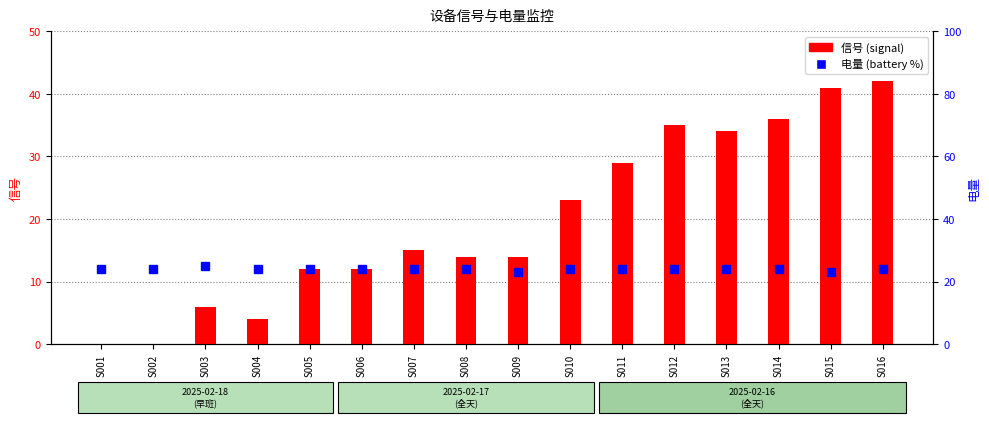

At S004, list the series in order from largest to smallest.

电量 (battery %), 信号 (signal)